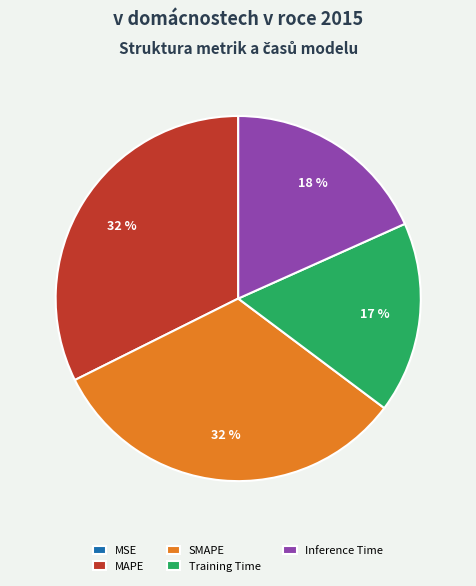

What percentage is the MAPE slice, to the nearest percent?

32%